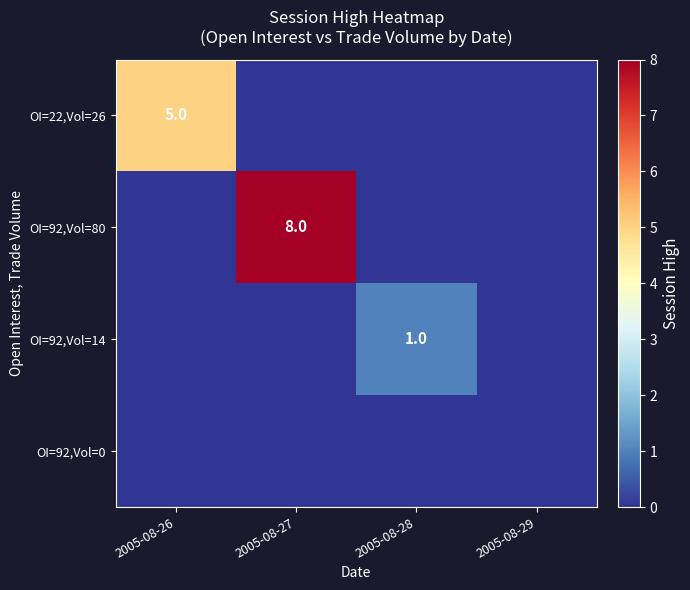

What is the highest value of the OI=92,Vol=80 series?

8